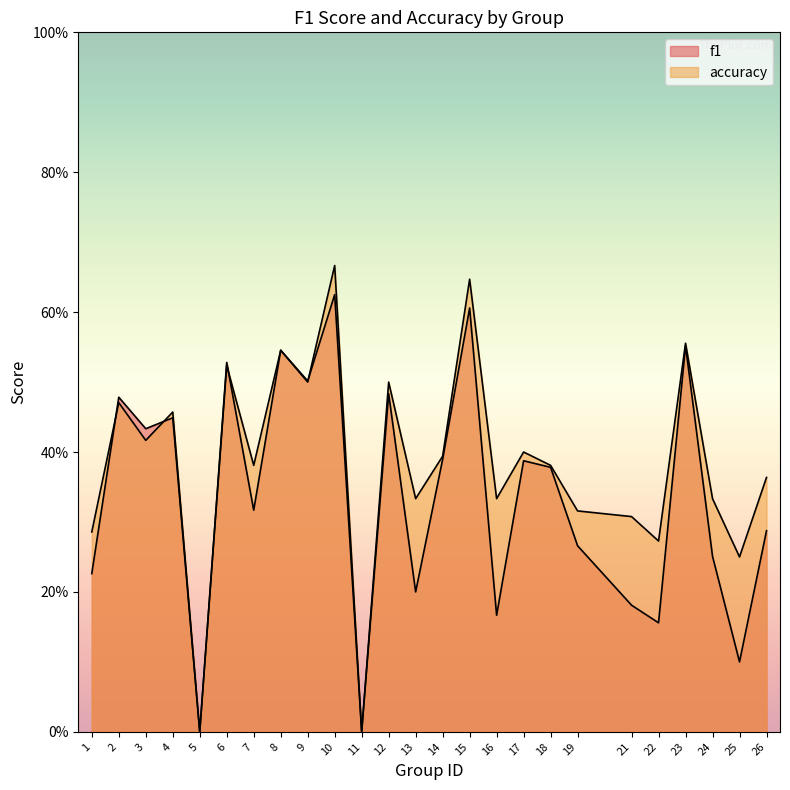

Read the accuracy value at 23.

0.6